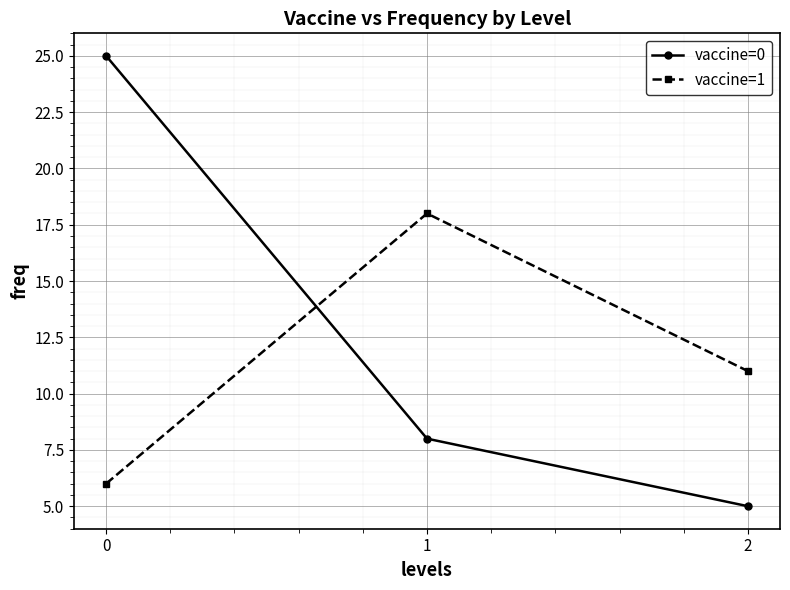

Which series has the largest range (max minus min)?

vaccine=0